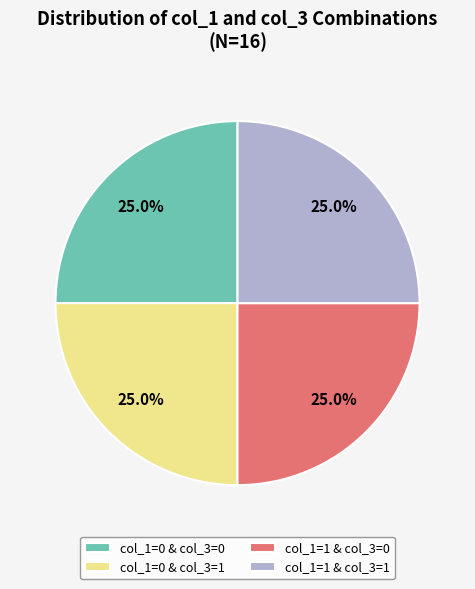

Does any single category account for the majority?

No